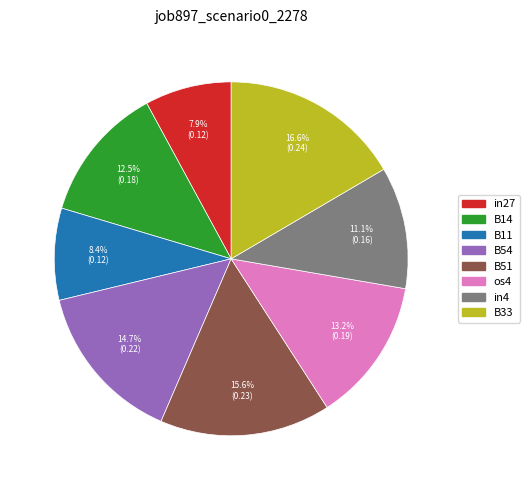

To the nearest percent, what is the difference between the largest and smallest slice percentages?

9%